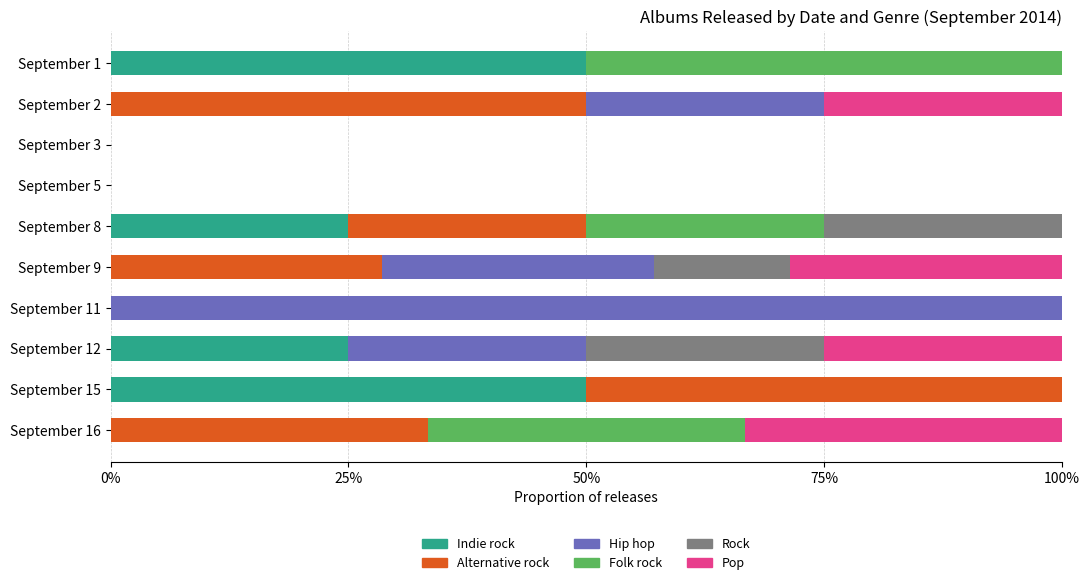

What are all the series names shown in the legend?

Indie rock, Alternative rock, Hip hop, Folk rock, Rock, Pop